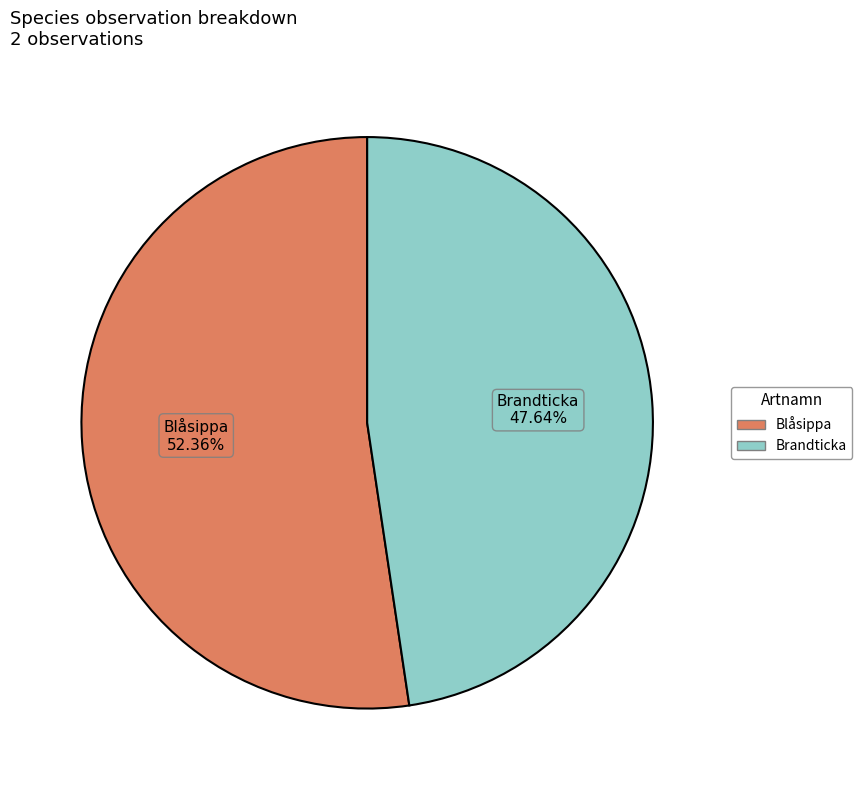

Do Blåsippa and Brandticka together represent more than half of the pie?

Yes